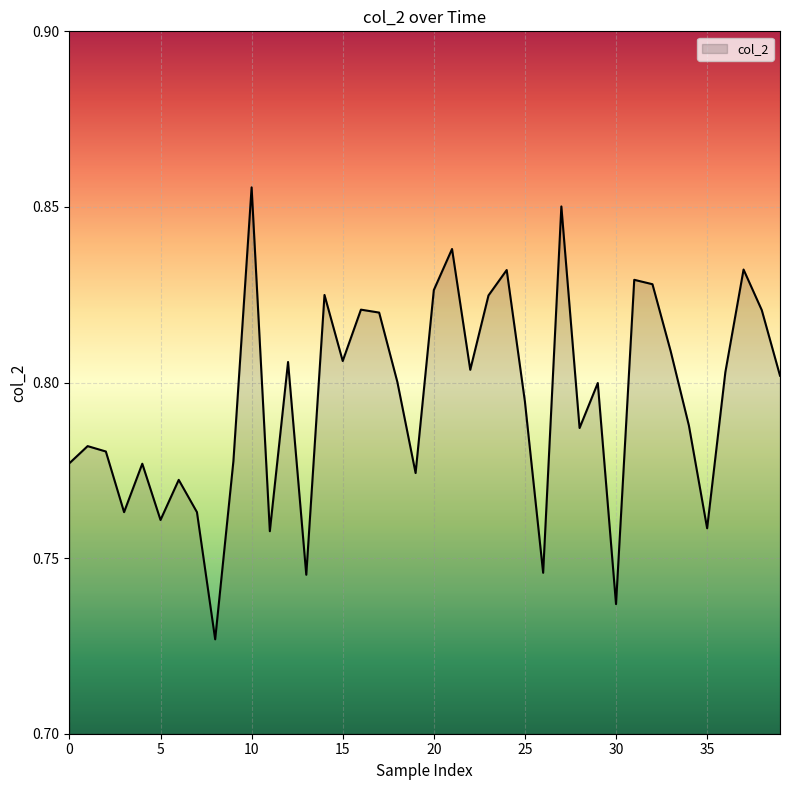

Reading left to right, extract all data points from this chart.

0.8	0.8	0.8	0.8	0.8	0.8	0.8	0.8	0.7	0.8	0.9	0.8	0.8	0.7	0.8	0.8	0.8	0.8	0.8	0.8	0.8	0.8	0.8	0.8	0.8	0.8	0.7	0.9	0.8	0.8	0.7	0.8	0.8	0.8	0.8	0.8	0.8	0.8	0.8	0.8